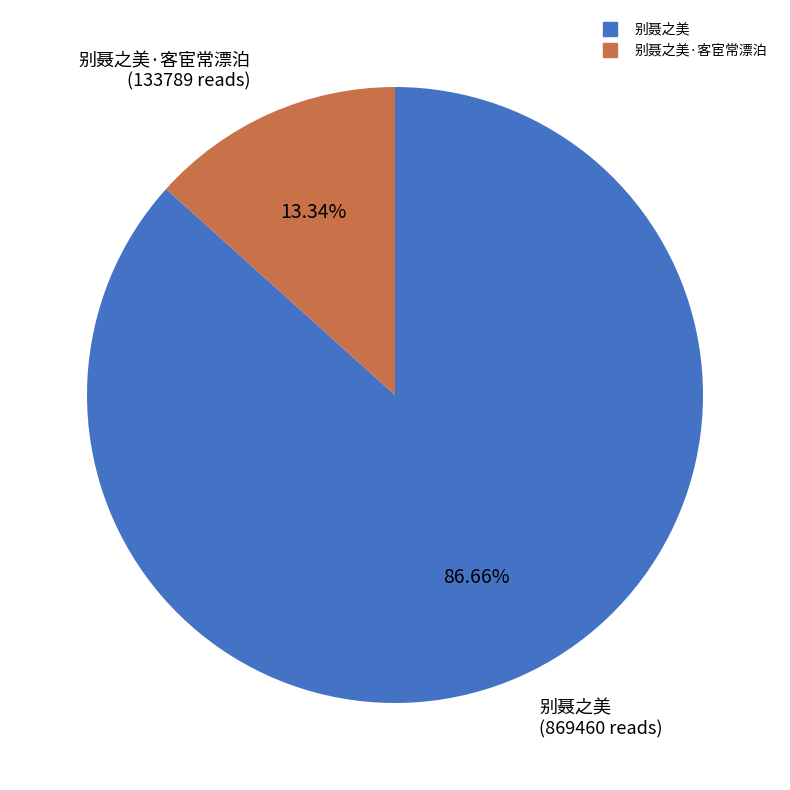

Does any single category account for the majority?

Yes